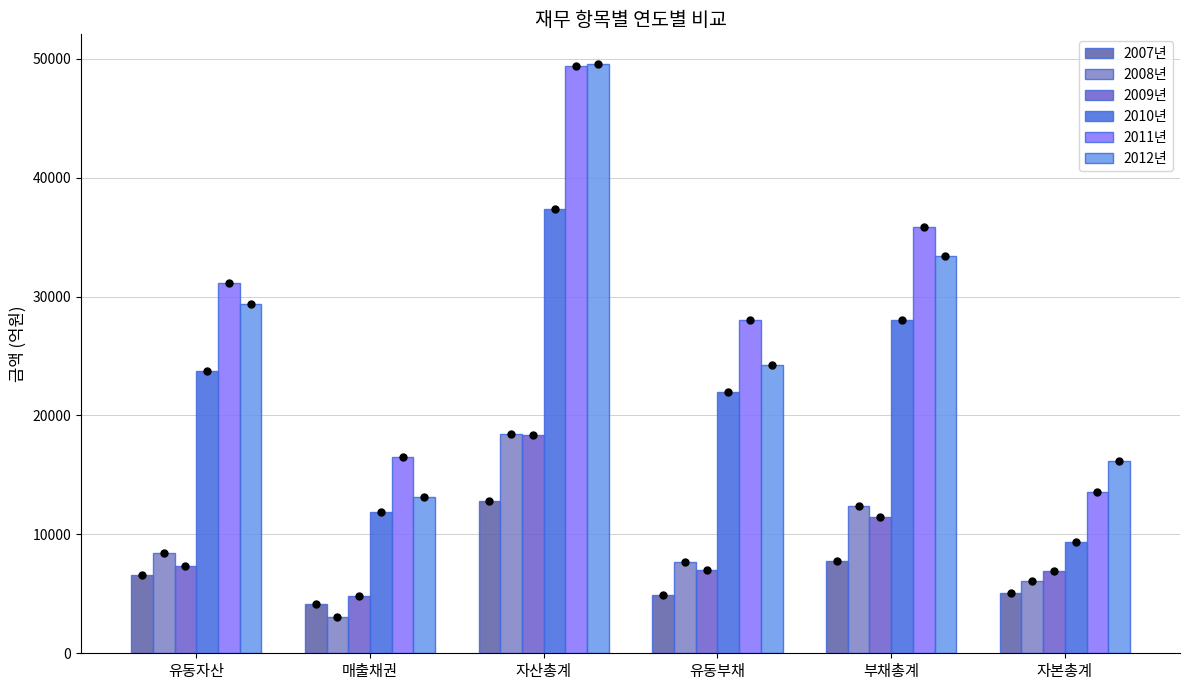

What are all the series names shown in the legend?

2007년, 2008년, 2009년, 2010년, 2011년, 2012년